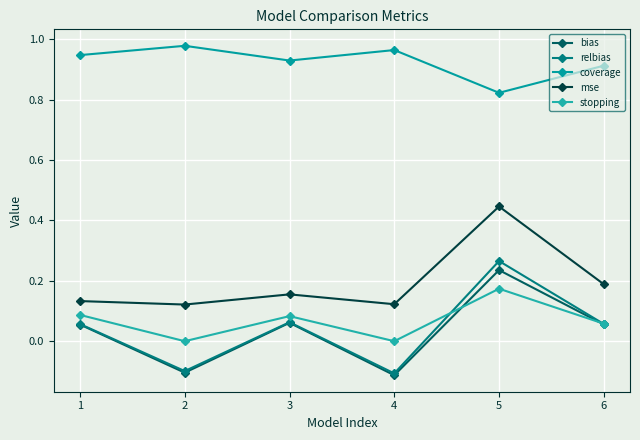

List the series in order of their peak value, highest first.

coverage, mse, relbias, bias, stopping